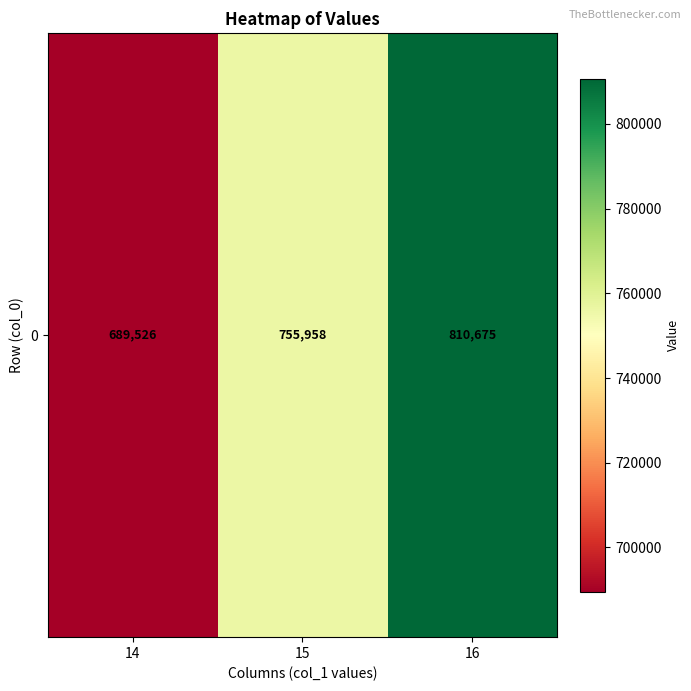

Rank the categories by value from highest to lowest.

16, 15, 14